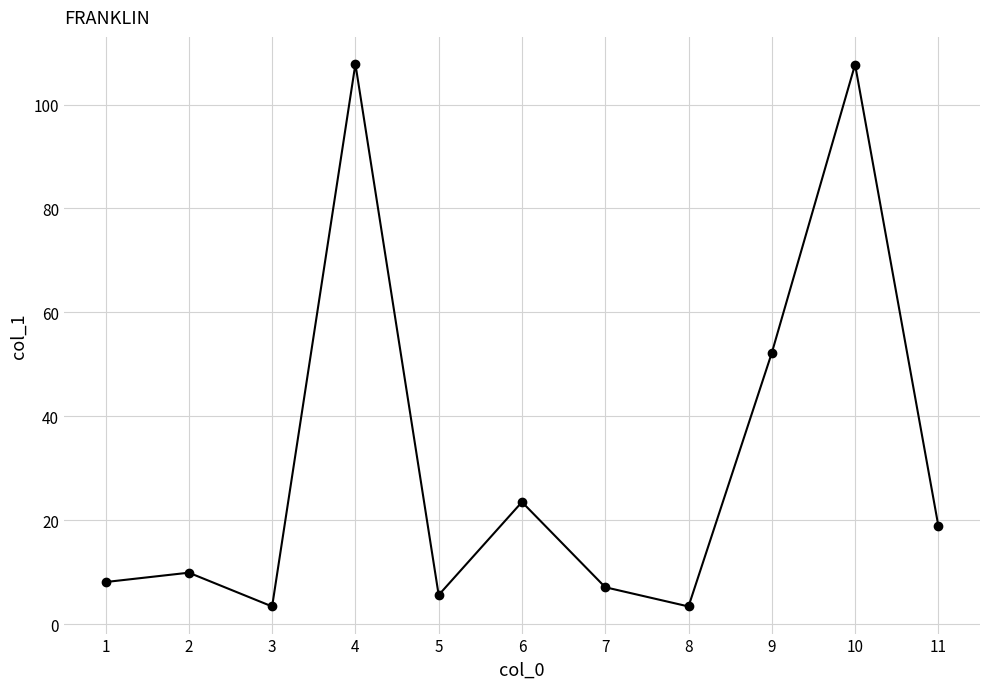

Where does the data first go above 9?

2